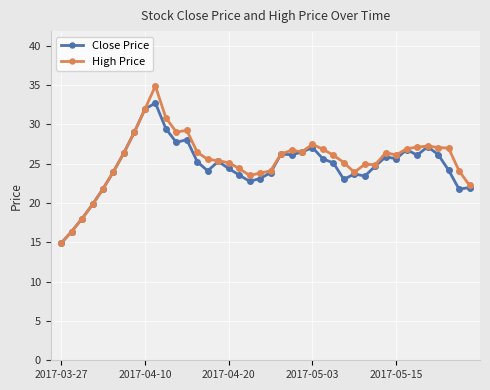

What is the value of the Close Price point at the 26th from the left?

25.6